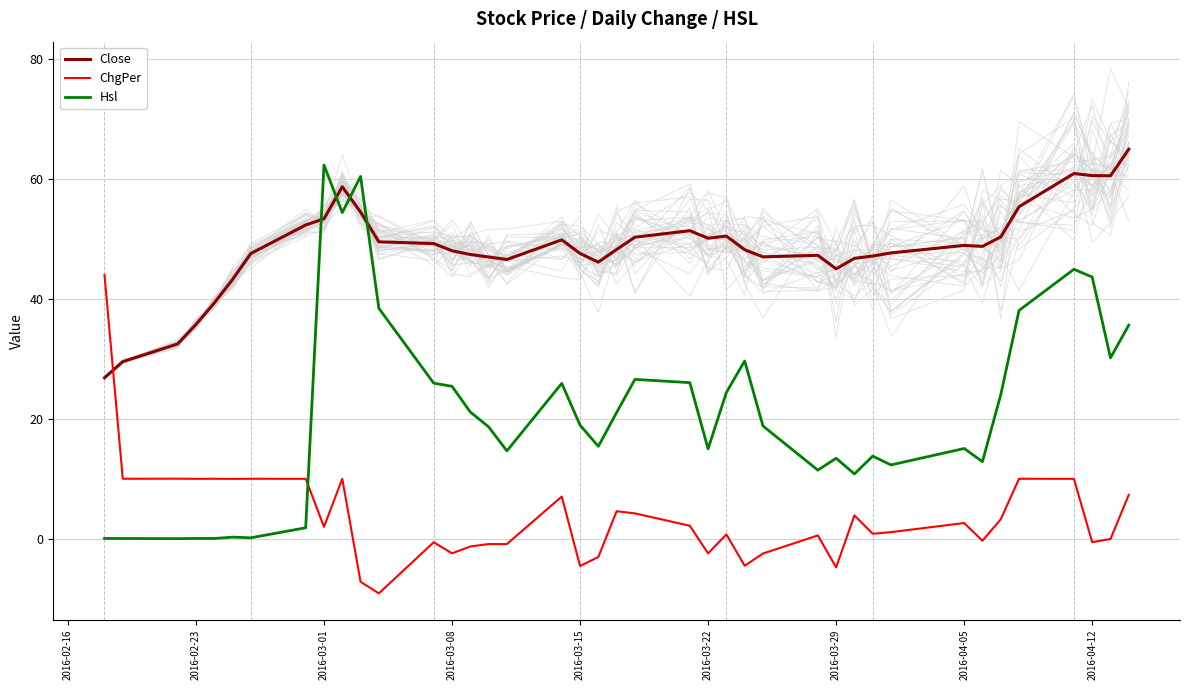

True or false: Close has a value of 11.9 at 2016-03-08.

False